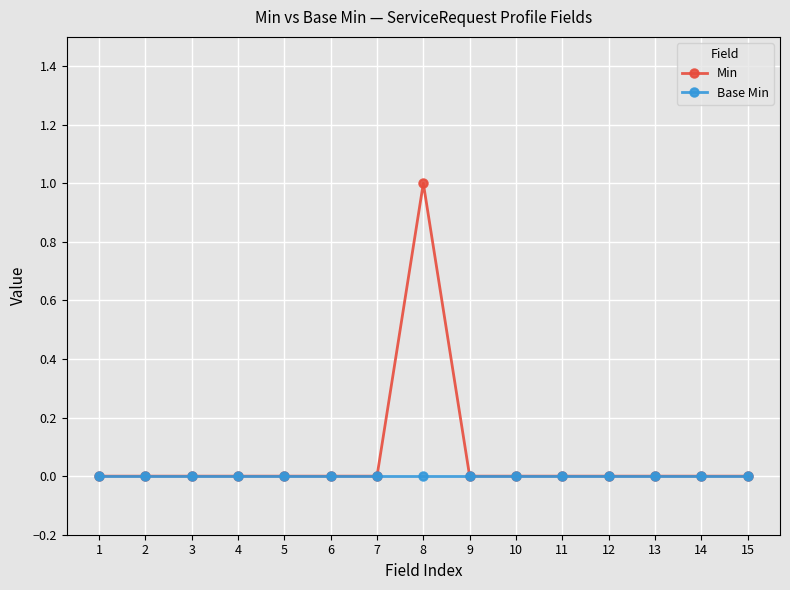

True or false: Min has a value of 0 at 3.

True